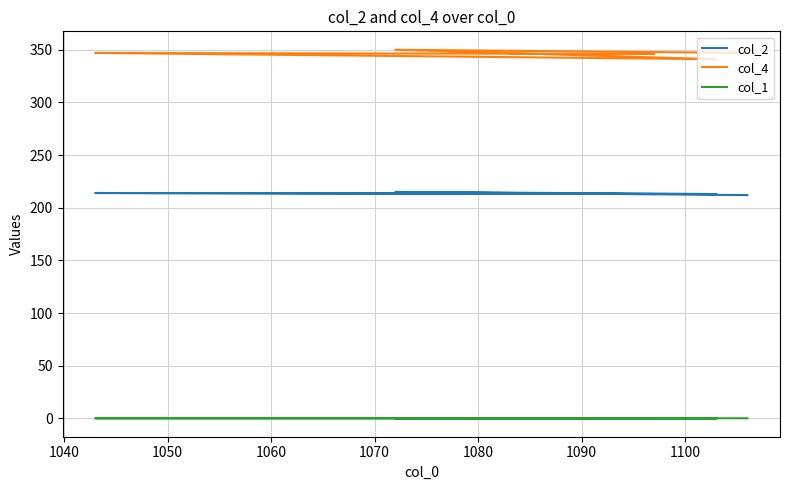

True or false: col_4 and col_2 intersect in this chart.

False